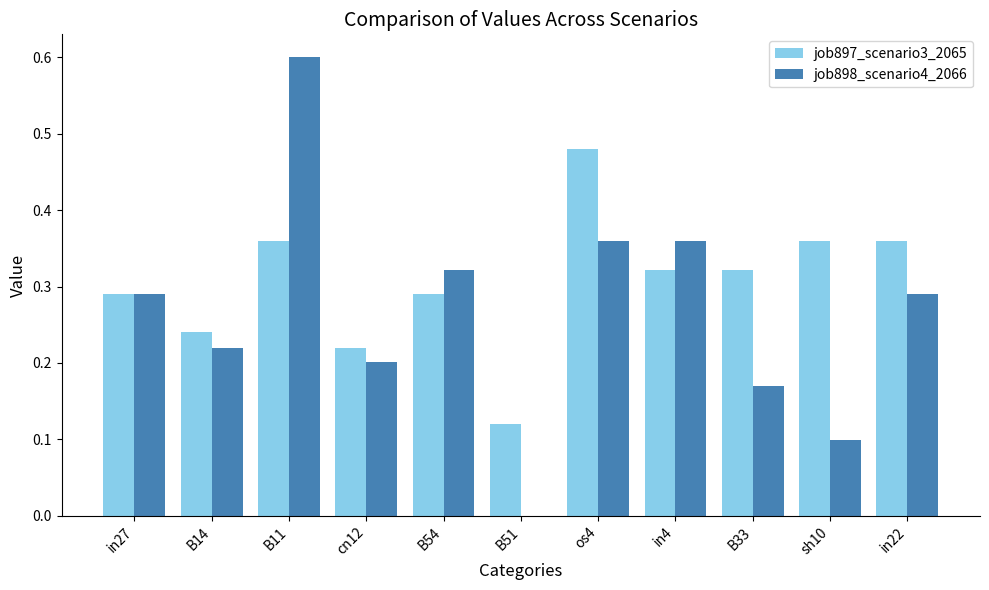

At which category is the sum across all series the highest?

B11